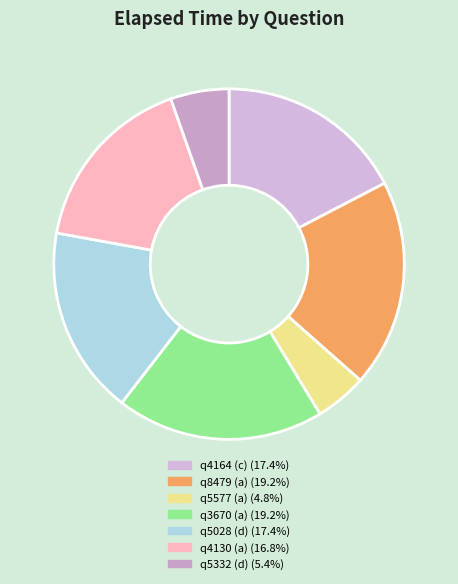

Does any single category account for the majority?

No